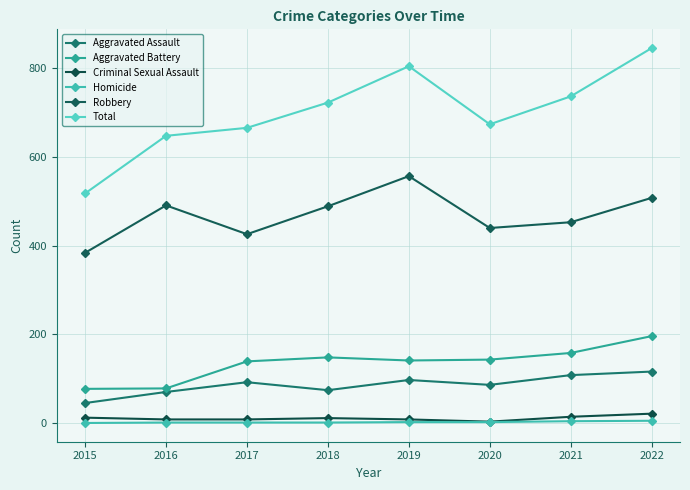

List the series in order of their peak value, highest first.

Total, Robbery, Aggravated Battery, Aggravated Assault, Criminal Sexual Assault, Homicide